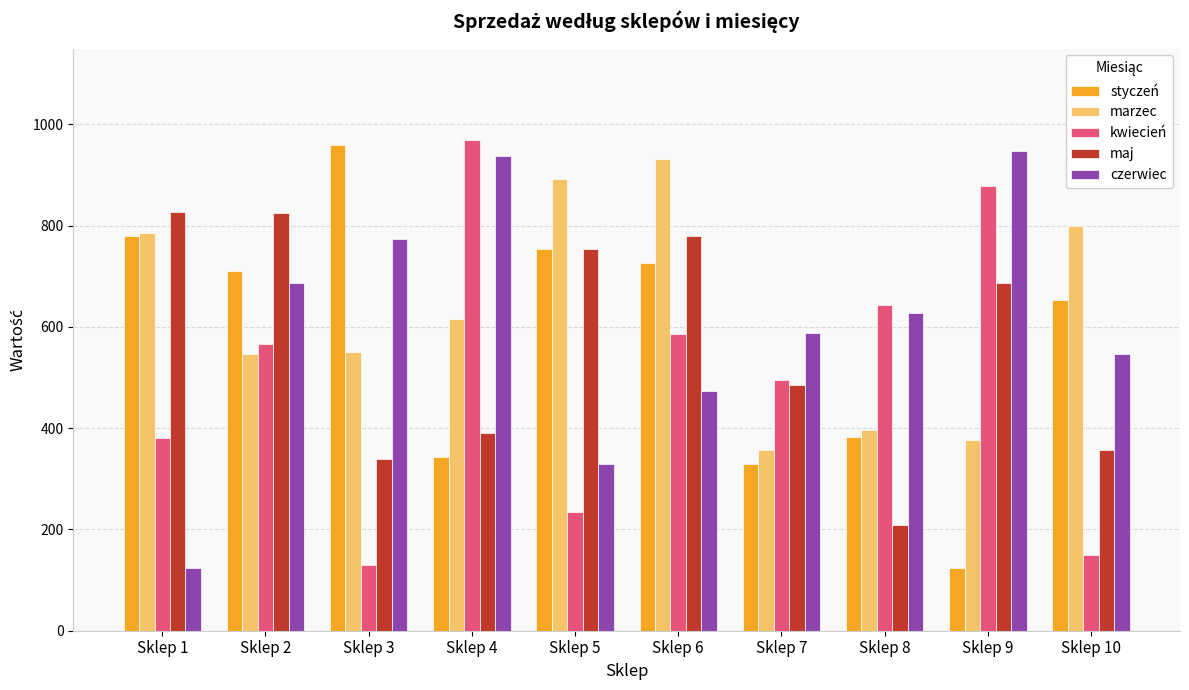

What is the maximum value shown in the chart?

969.0